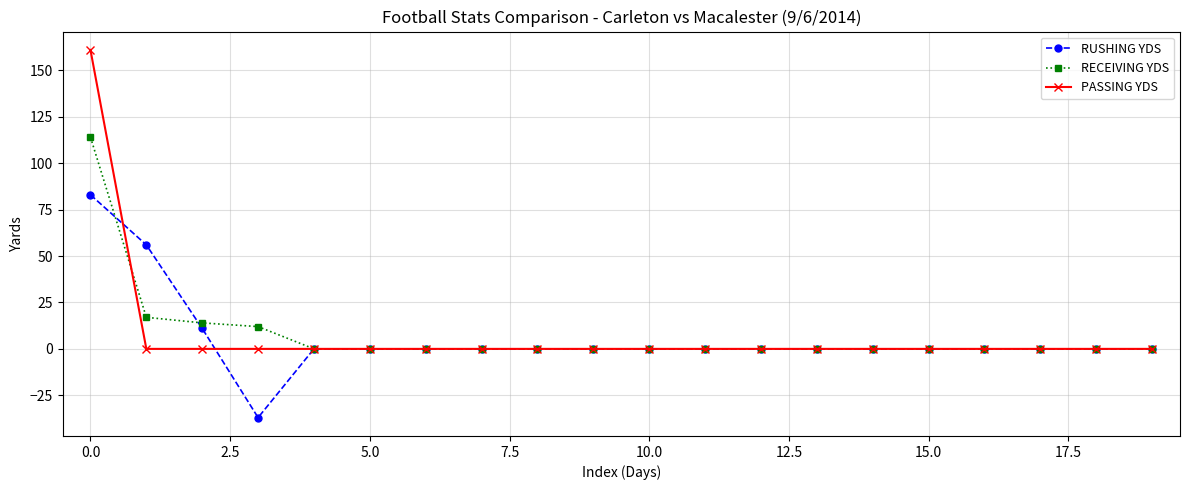

Which series has the largest range (max minus min)?

PASSING YDS